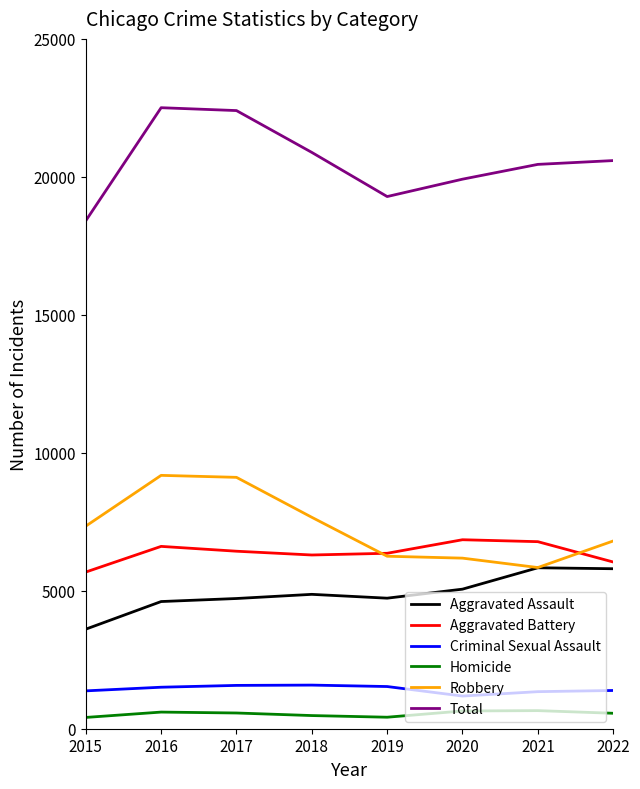

Is the value of Homicide at 2017 greater than the value of Criminal Sexual Assault at 2018?

No